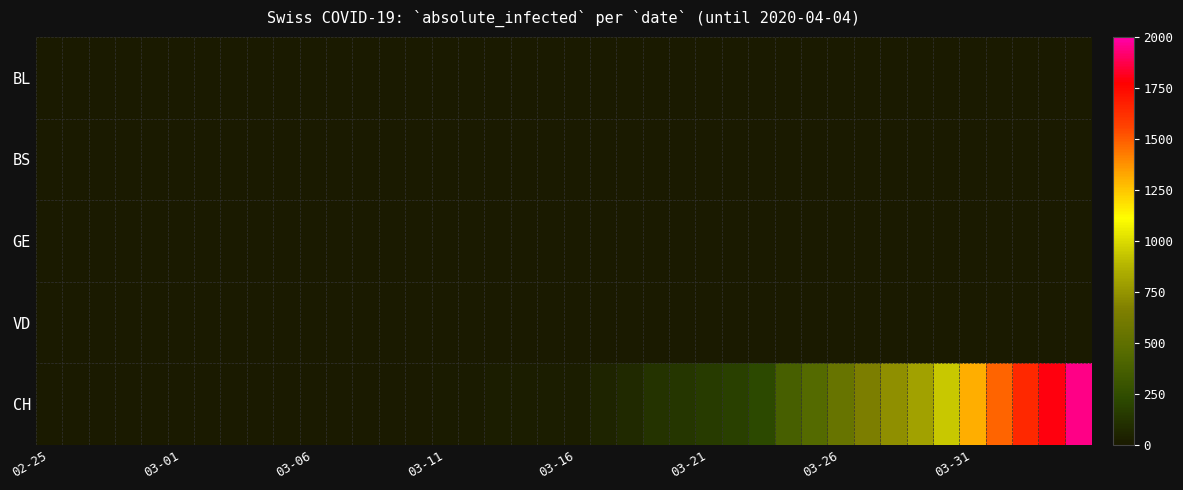

Reading right to left, extract all data points from this chart.

BL: 0	0	0	0	0	0	0	0	0	0	0	0	0	0	0	0	0	0	0	0	0	0	0	0	0	0	0	0	0	0	0	0	0	0	0	0	0	0	0	0
BS: 0	0	0	0	0	0	0	0	0	0	0	0	0	0	0	0	0	0	0	0	0	0	0	0	0	0	0	0	0	0	0	0	0	0	0	0	0	0	0	0
GE: 0	0	0	0	0	0	0	0	0	0	0	0	0	0	0	0	0	0	0	0	0	0	0	0	0	0	0	0	0	0	0	0	0	0	0	0	0	0	0	0
VD: 0	0	0	0	0	0	0	0	0	0	0	0	0	0	0	0	0	0	0	0	0	0	0	0	0	0	0	0	0	0	0	0	0	0	0	0	0	0	0	0
CH: 1950	1795	1643	1478	1307	938	800	734	654	546	443	368	222	181	160	138	119	75	54	21	20	17	17	12	11	7	3	1	1	1	0	0	0	0	0	0	0	0	0	0